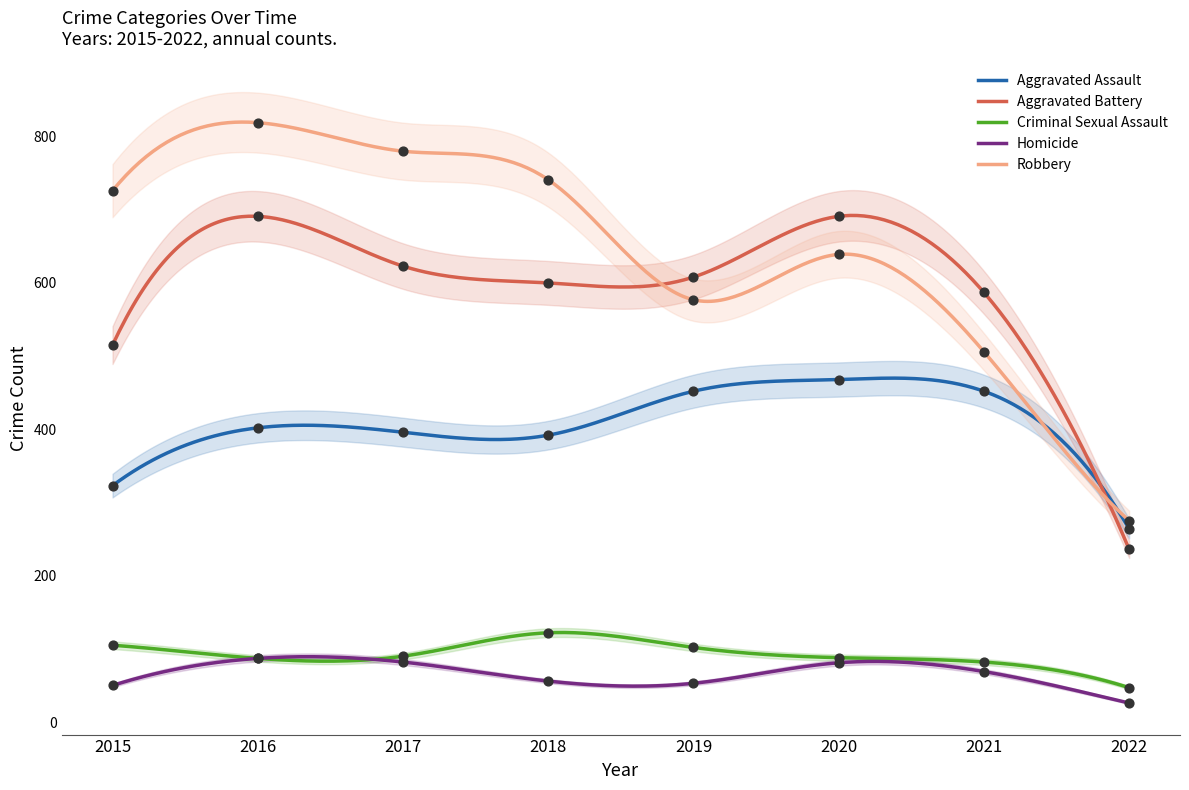

Which series has the largest total across all categories?

Robbery